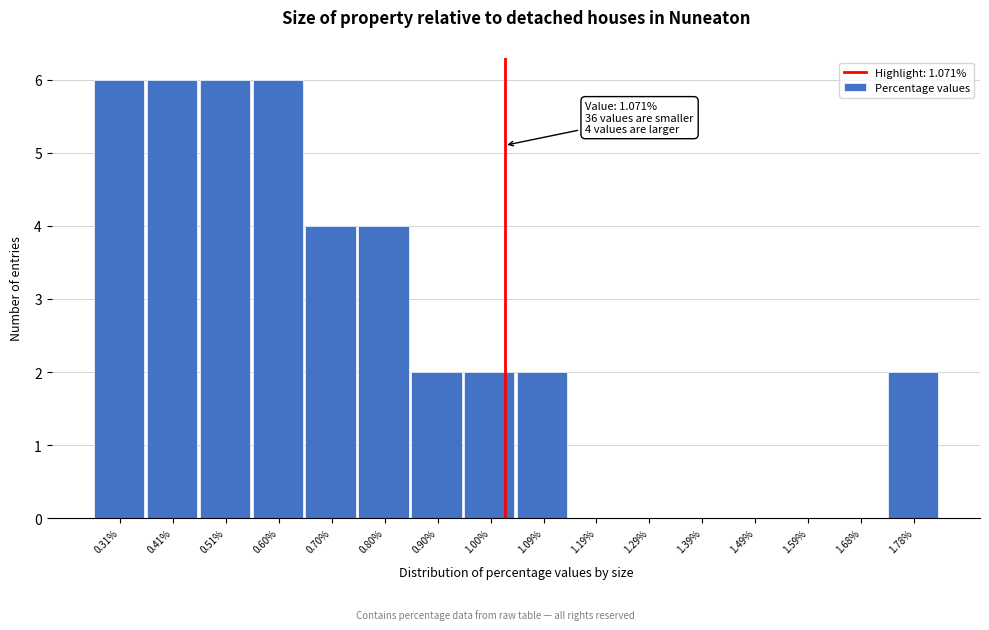

Reading left to right, list all the values displayed in this chart.

0.31%=6	0.41%=6	0.51%=6	0.60%=6	0.70%=4	0.80%=4	0.90%=2	1.00%=2	1.09%=2	1.19%=0	1.29%=0	1.39%=0	1.49%=0	1.59%=0	1.68%=0	1.78%=2